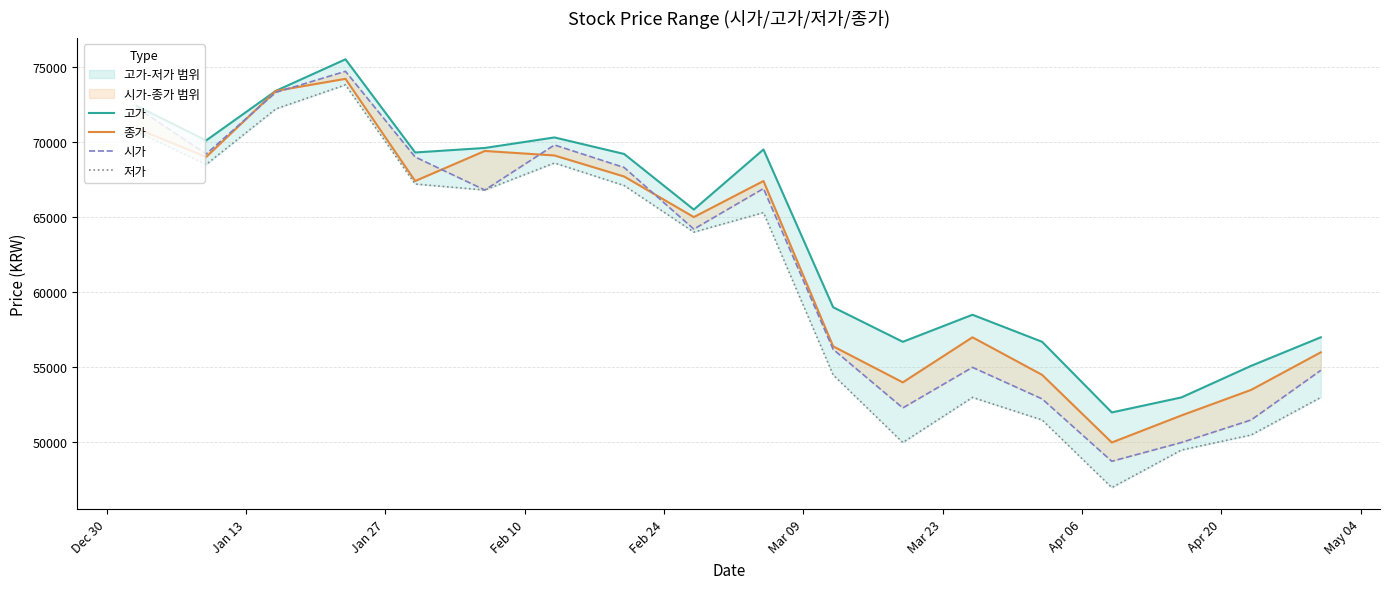

What is the difference between the maximum and second lowest values in the 고가 series?

22500